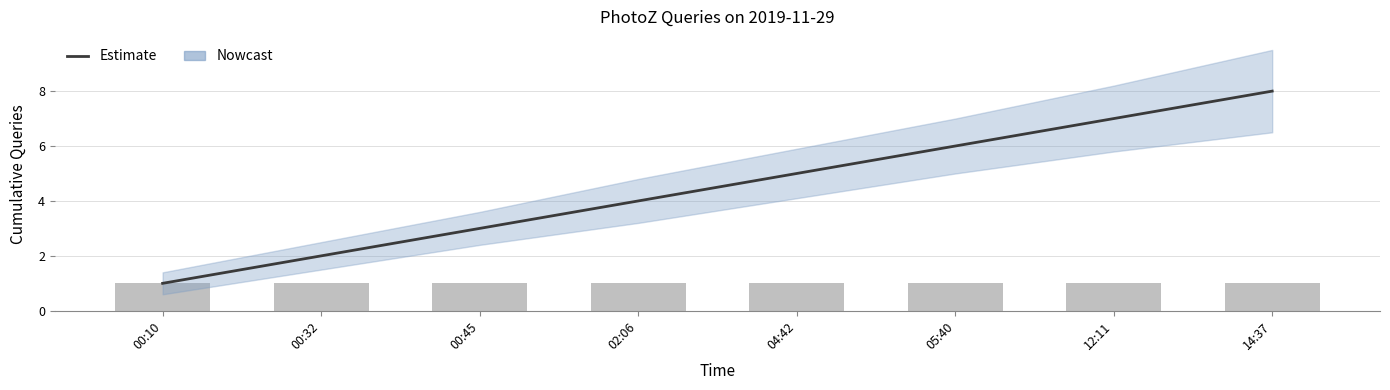

What is the difference between the maximum and second lowest values?

6